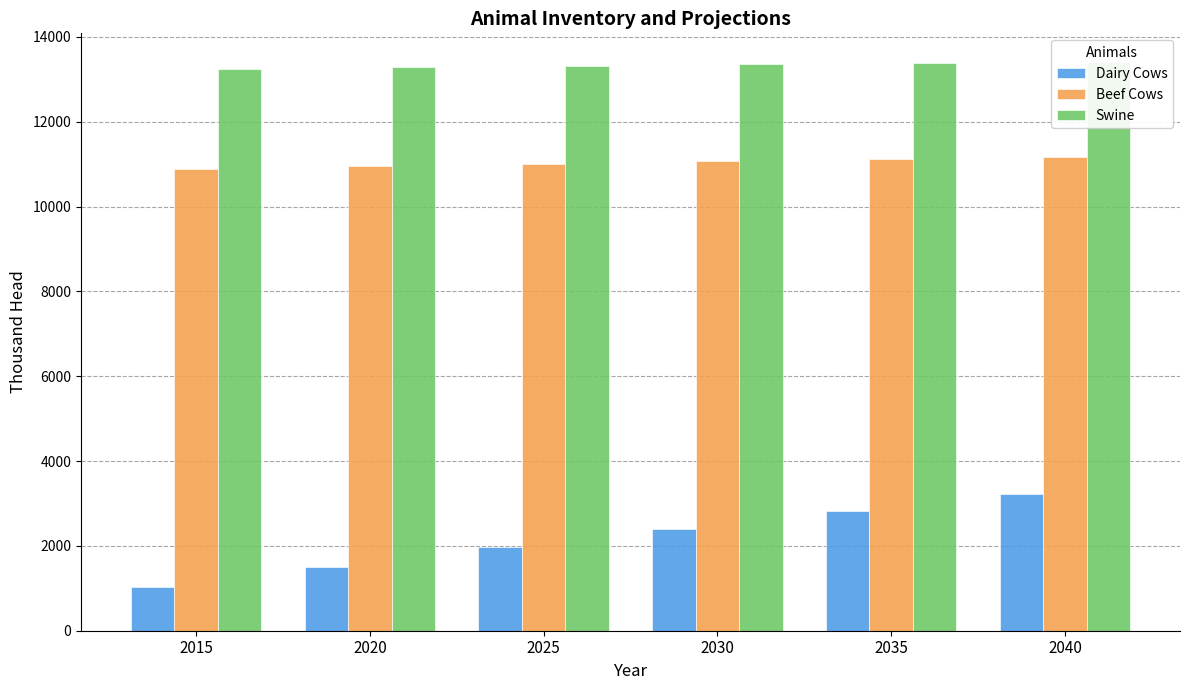

At which label is Swine closest to 13330?

2025